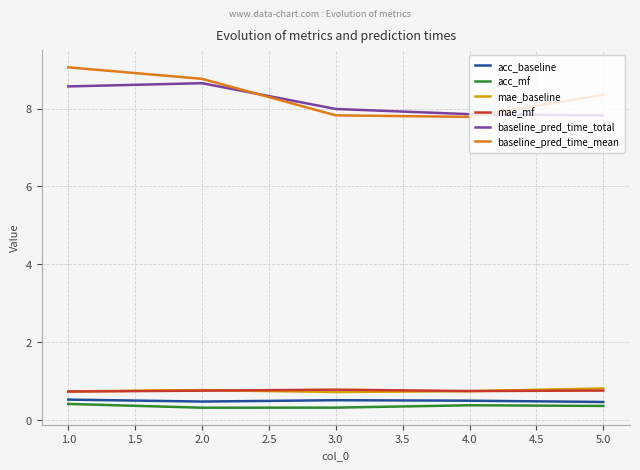

What position from the left is 5.0?

5